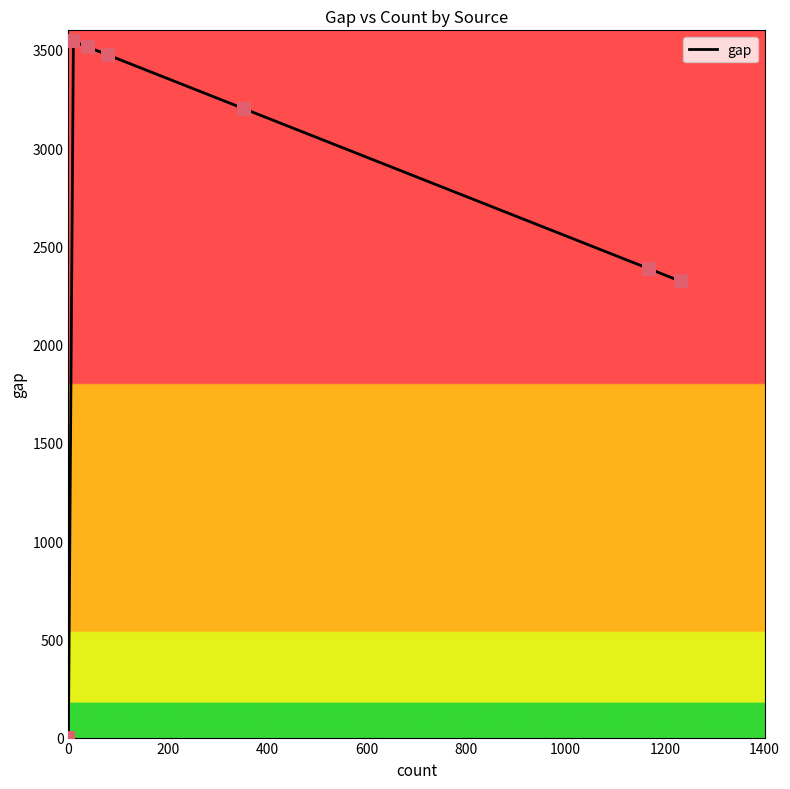

True or false: there are more than 0 points higher than both neighbors.

True